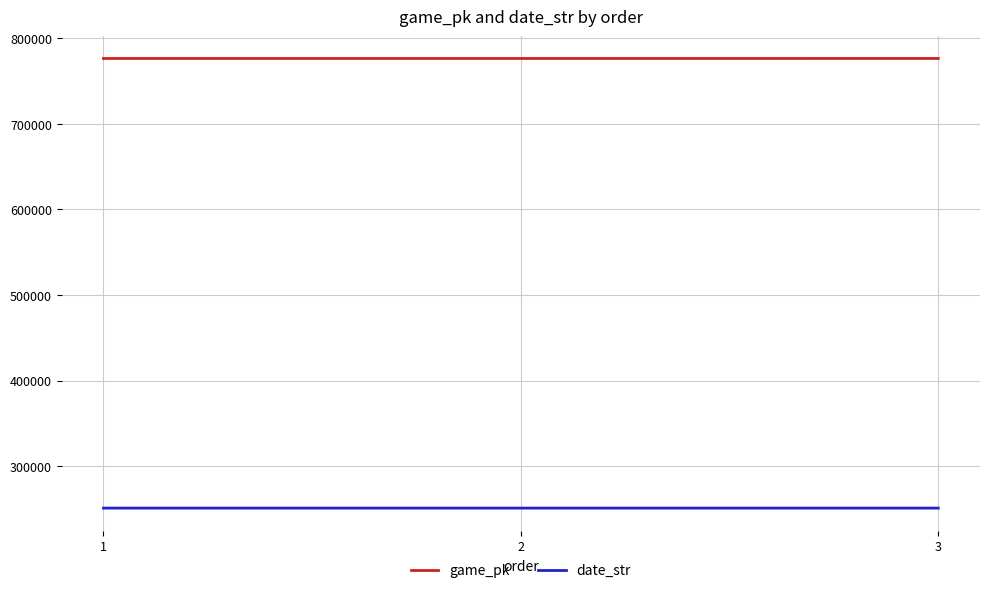

What is the difference between the highest and lowest values at 2?

525696